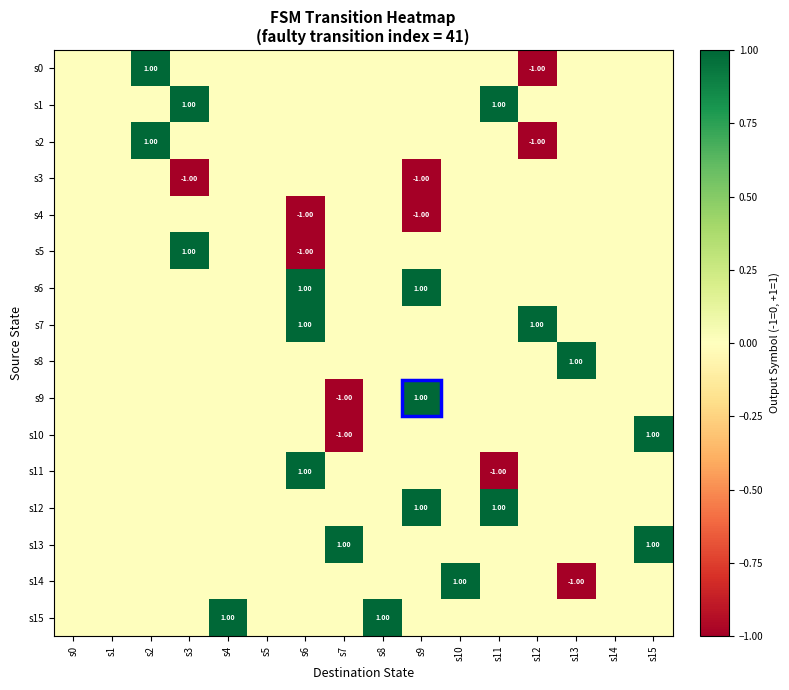

At which label is s8 closest to 0?

s0